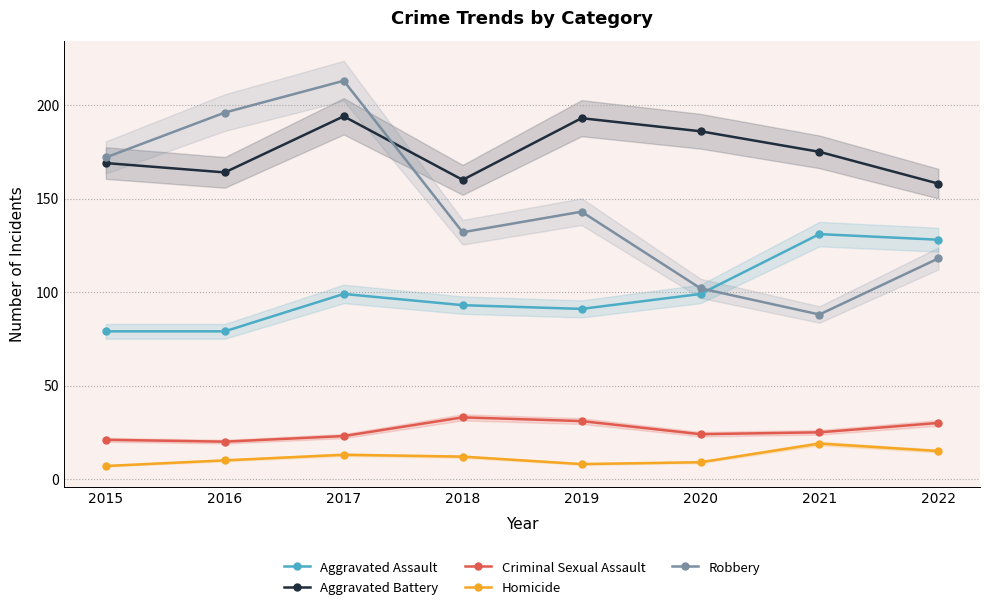

The Homicide series shows 7 at 2015. True or false?

True